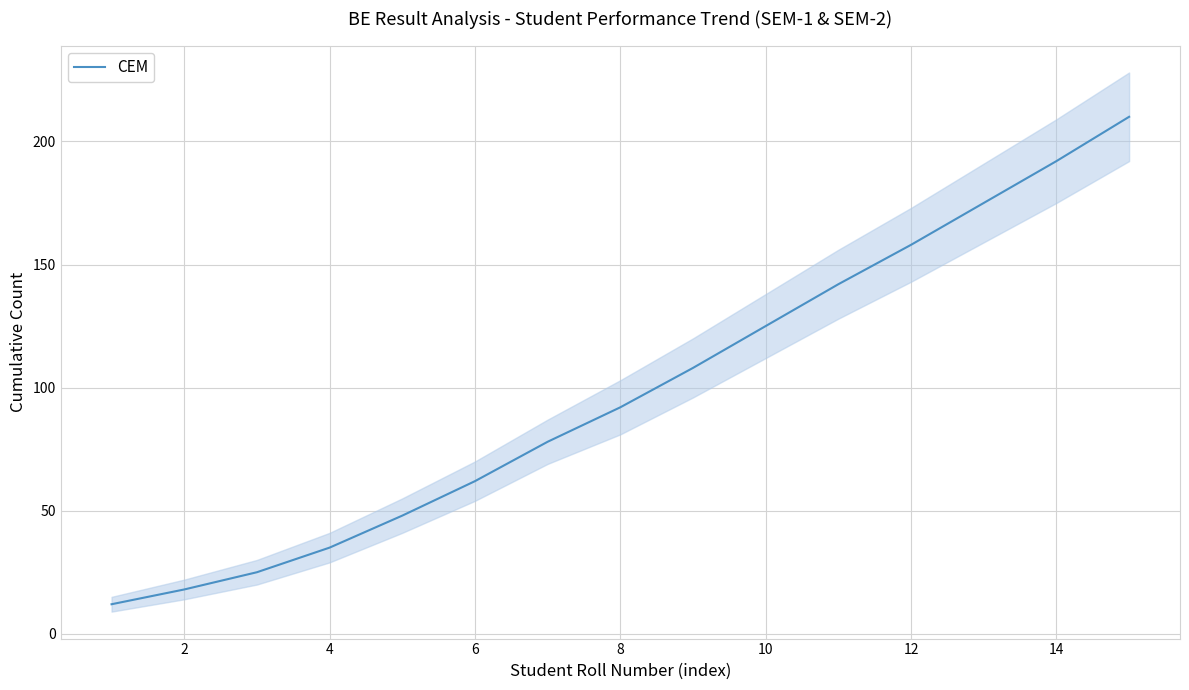

What is the average value?

99